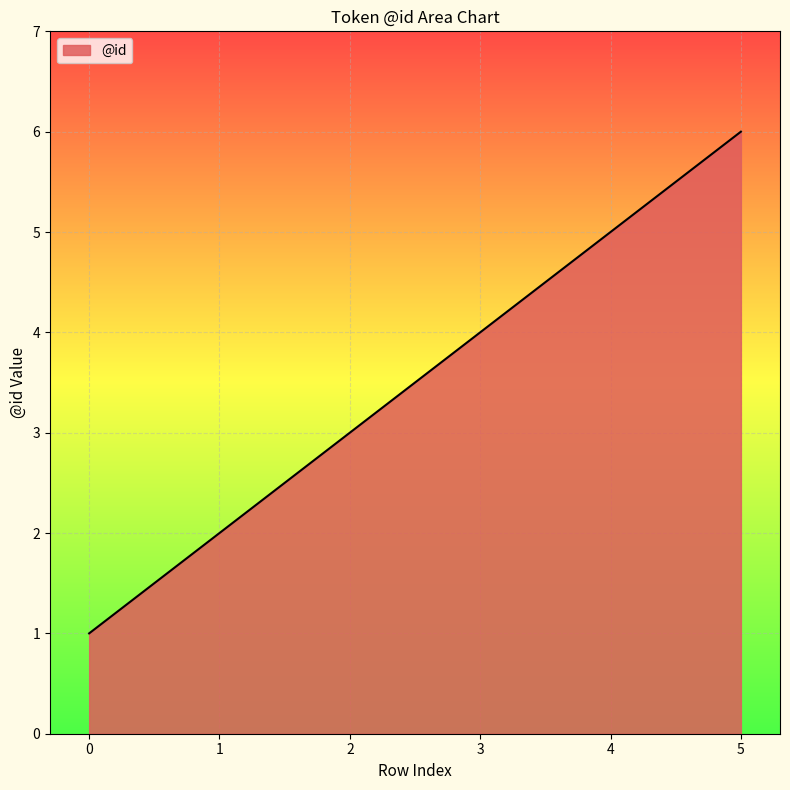

Does the chart have visible grid lines?

Yes